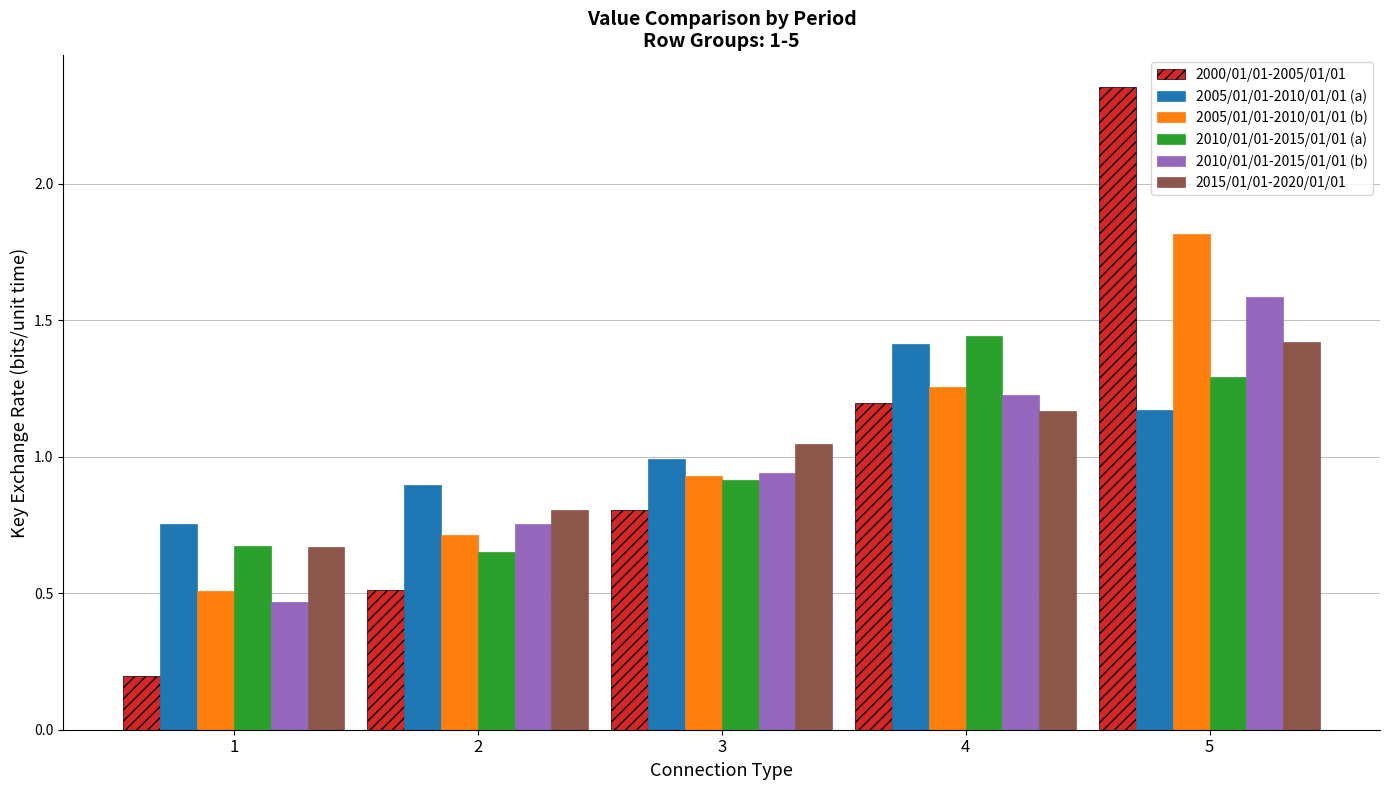

What is the difference between the maximum and second lowest values in the 2015/01/01-2020/01/01 series?

0.6